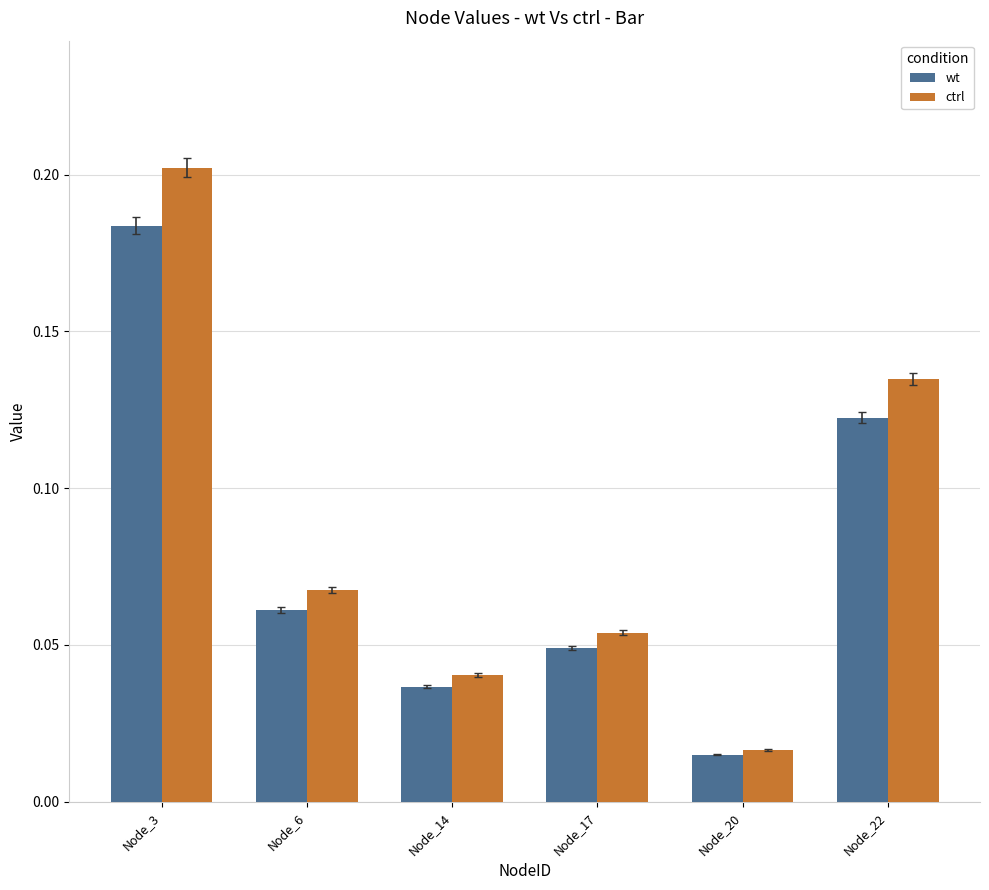

What is the sum of all ctrl values?

0.5